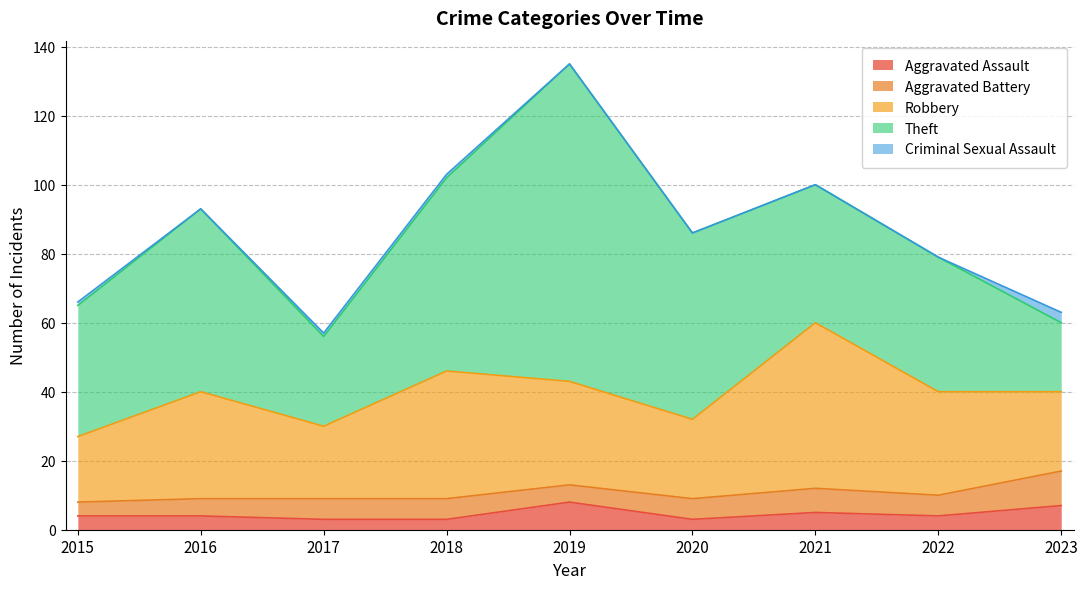

What is the difference between the maximum and minimum values in the Aggravated Battery series?

6